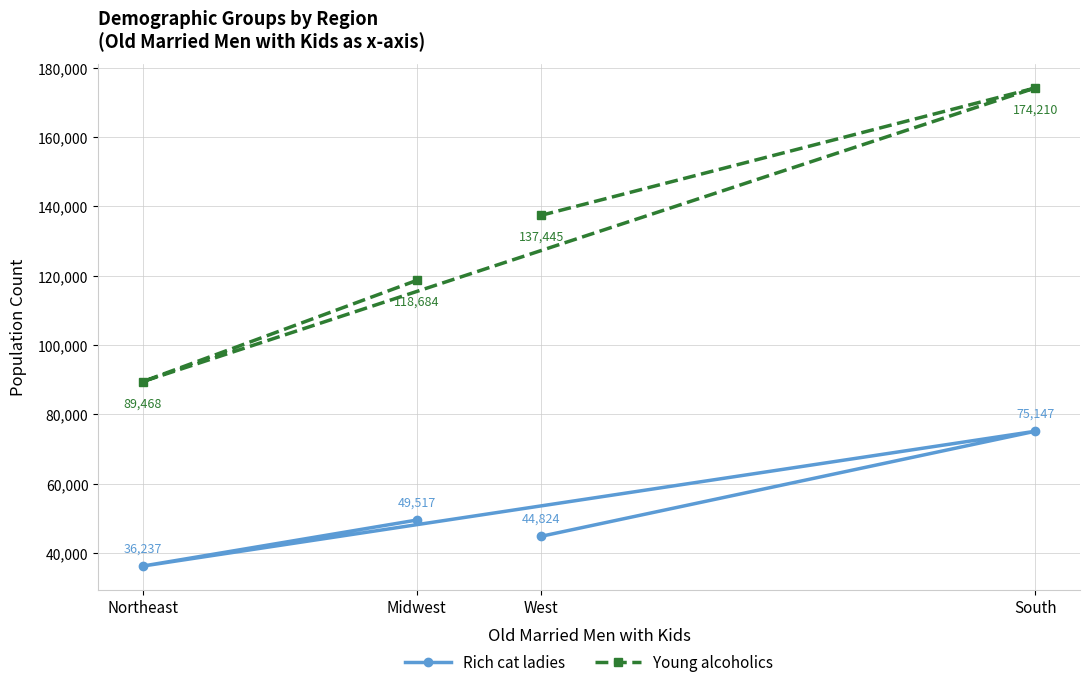

How many Young alcoholics values are between 118684 and 174210?

3